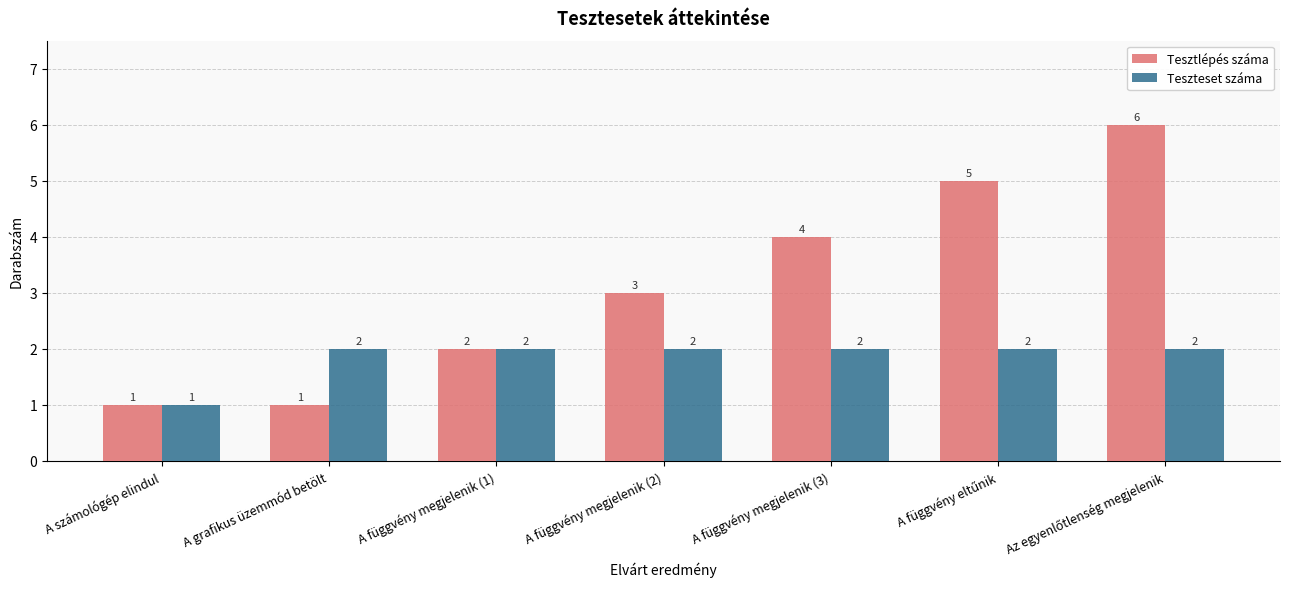

Reading right to left, what are all the values shown in this chart?

Tesztlépés száma: 6	5	4	3	2	1	1
Teszteset száma: 2	2	2	2	2	2	1